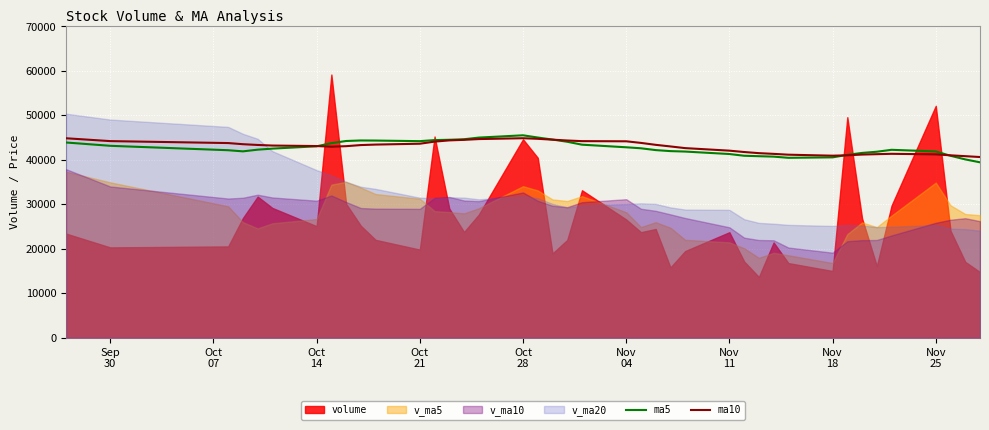

What is the maximum value for ma10?

44856.0